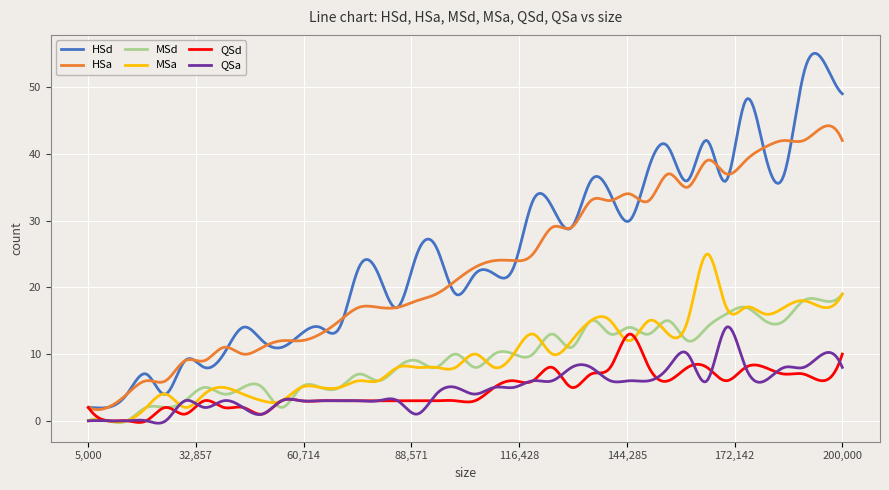

How many lines are shown in the chart?

6